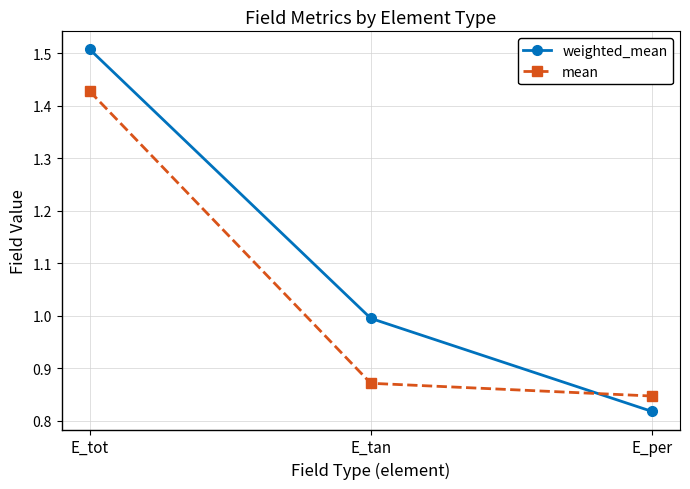

How many lines are shown in the chart?

2